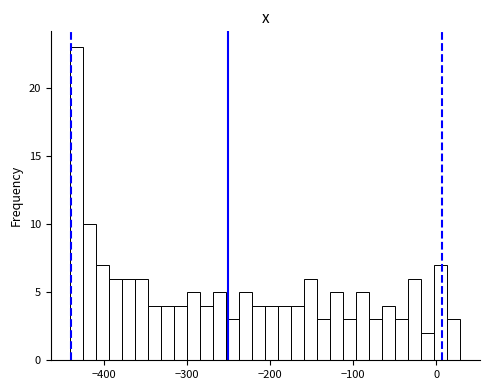

Read against the x-axis, roughly where is the centre of the tallest bar?

-430